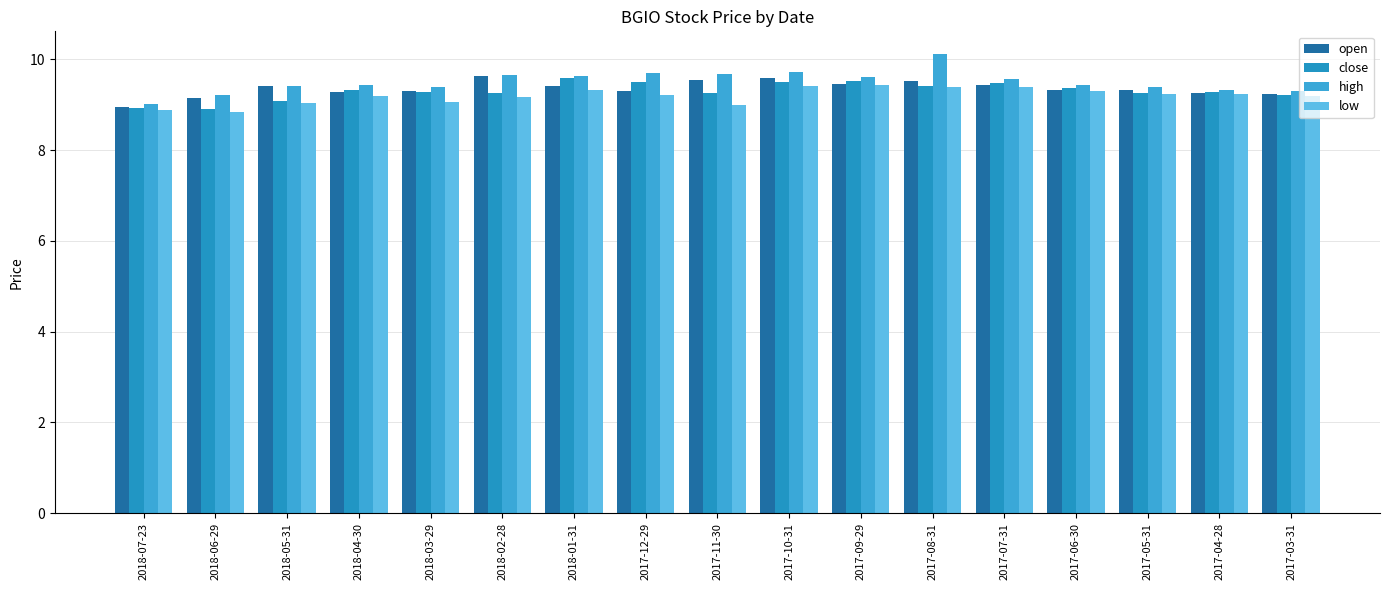

At 2018-04-30, list the series in order from largest to smallest.

high, close, open, low